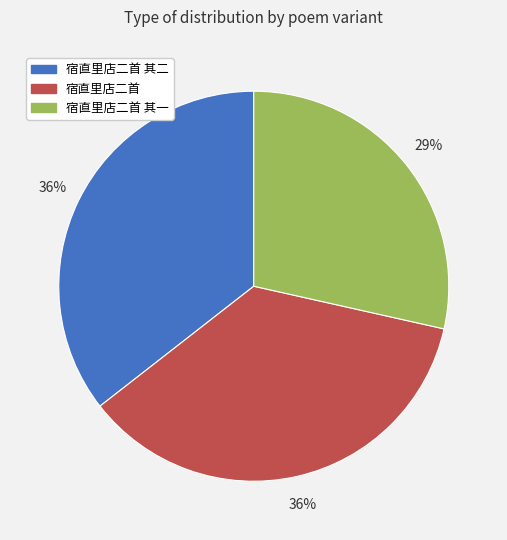

Is there any slice that represents more than half of the pie?

No